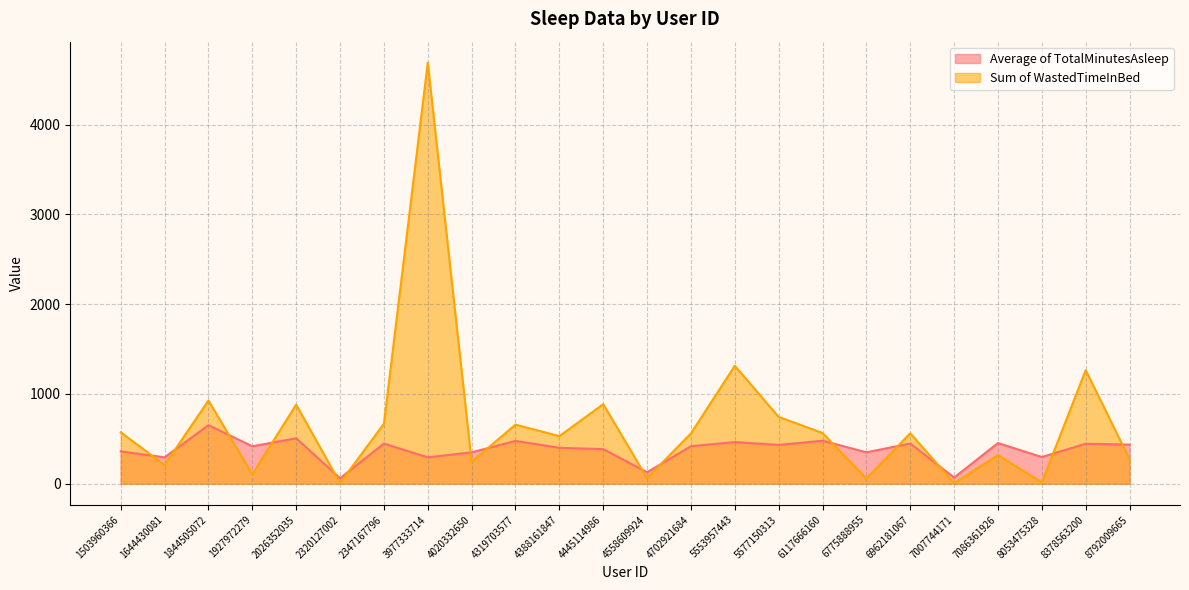

In Sum of WastedTimeInBed, how many points are lower than both neighbors (excluding endpoints)?

9